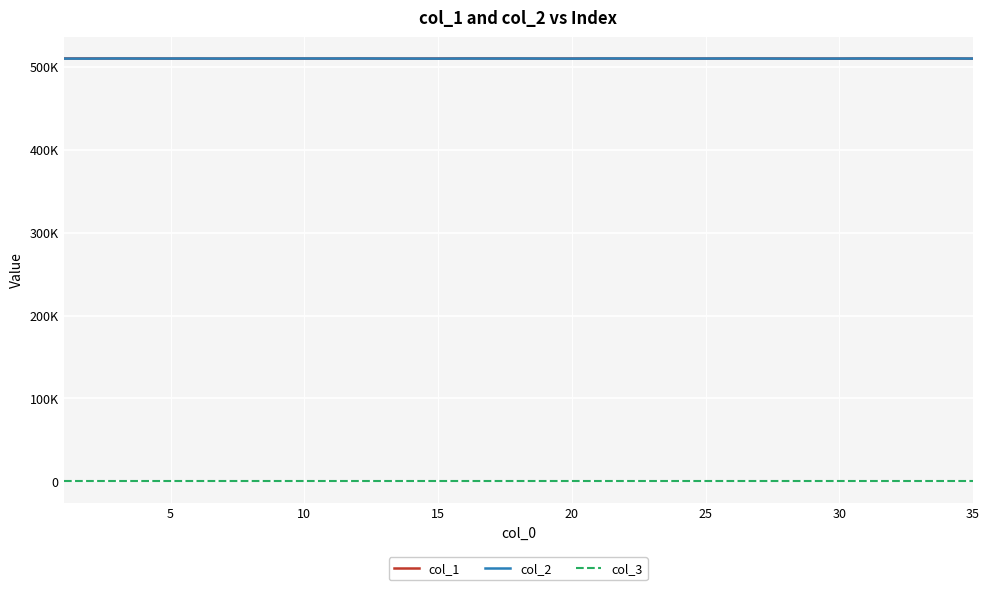

True or false: col_3 and col_2 cross at least once.

False